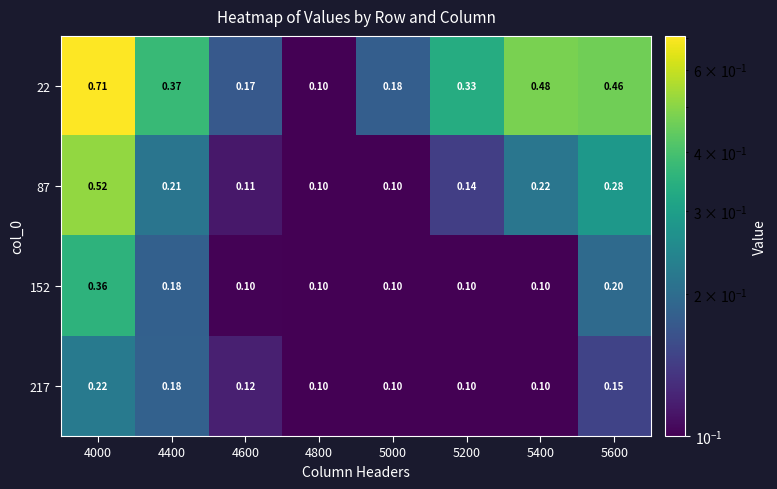

Which series has the largest total across all categories?

22